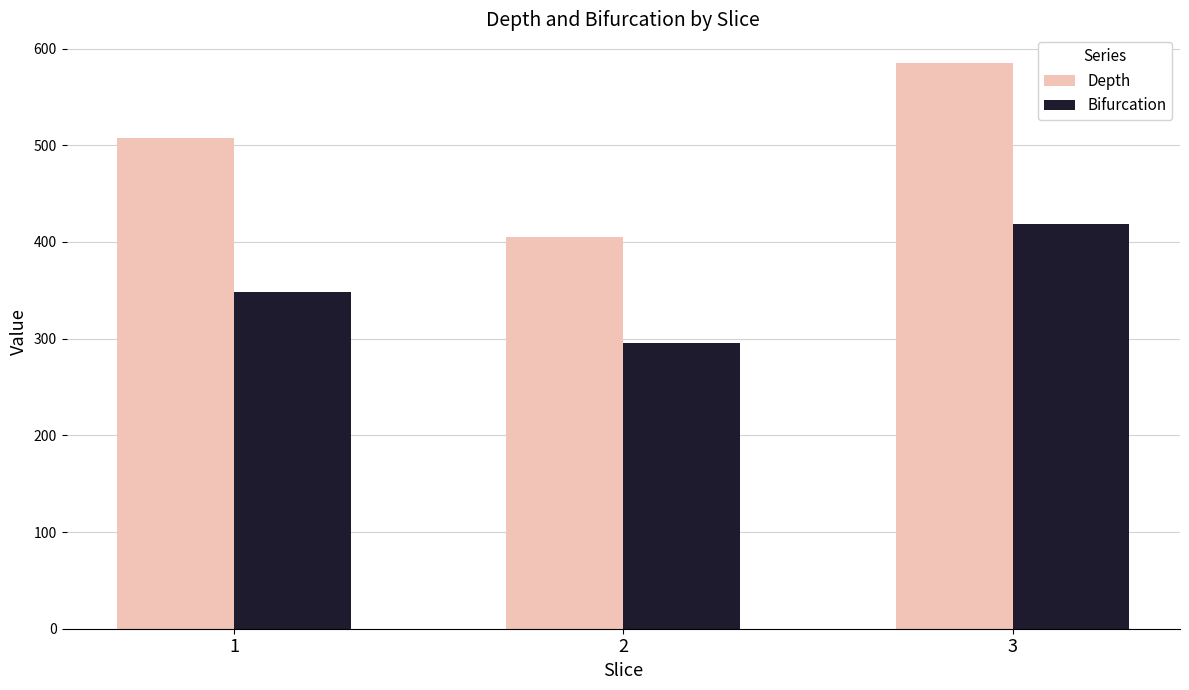

What is the value of the Bifurcation bar at the 2nd from the left?

295.9